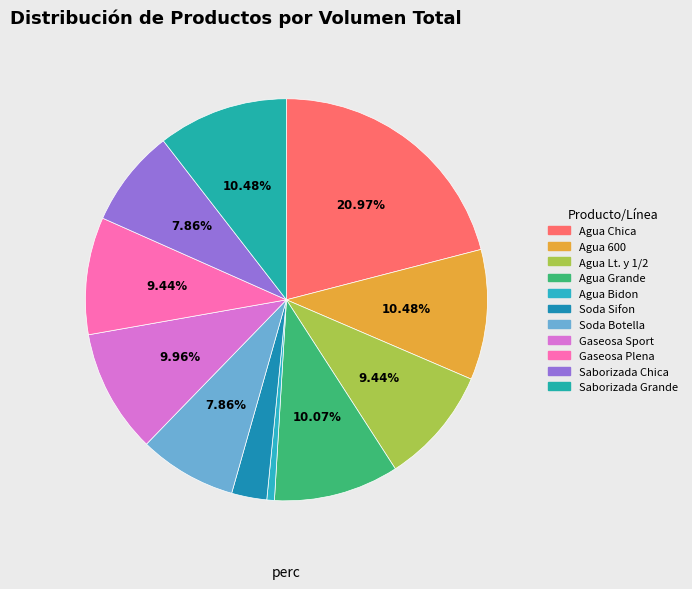

How many slices are in this pie chart?

11